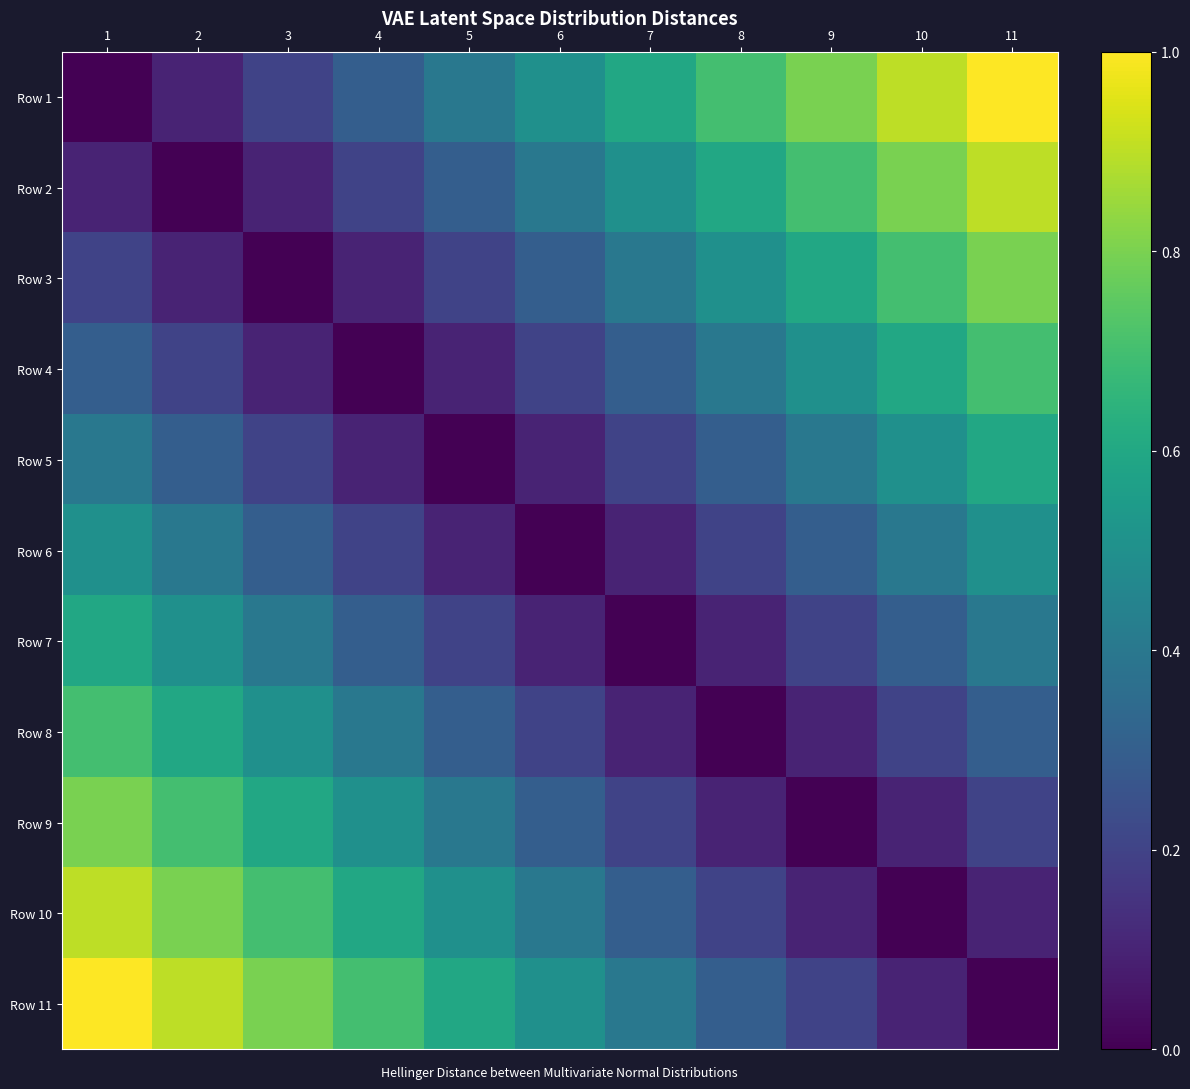

What is the maximum value shown in the chart?

1.0